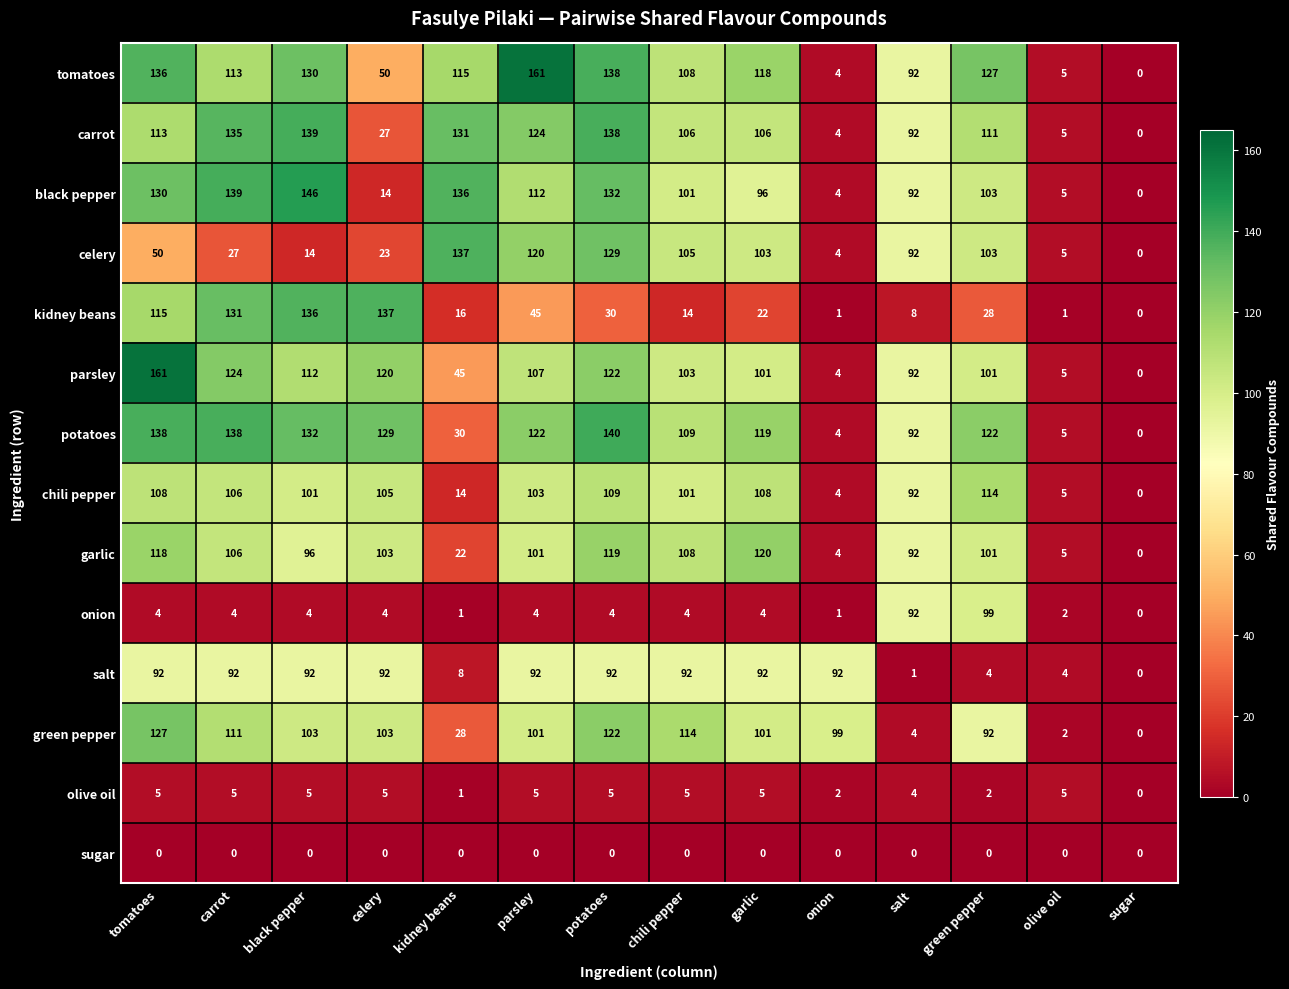

At which label does onion reach its peak?

green pepper